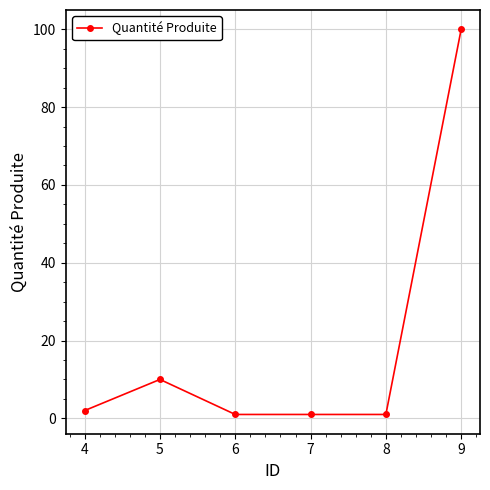

Which has a higher value, 5 or 7?

5